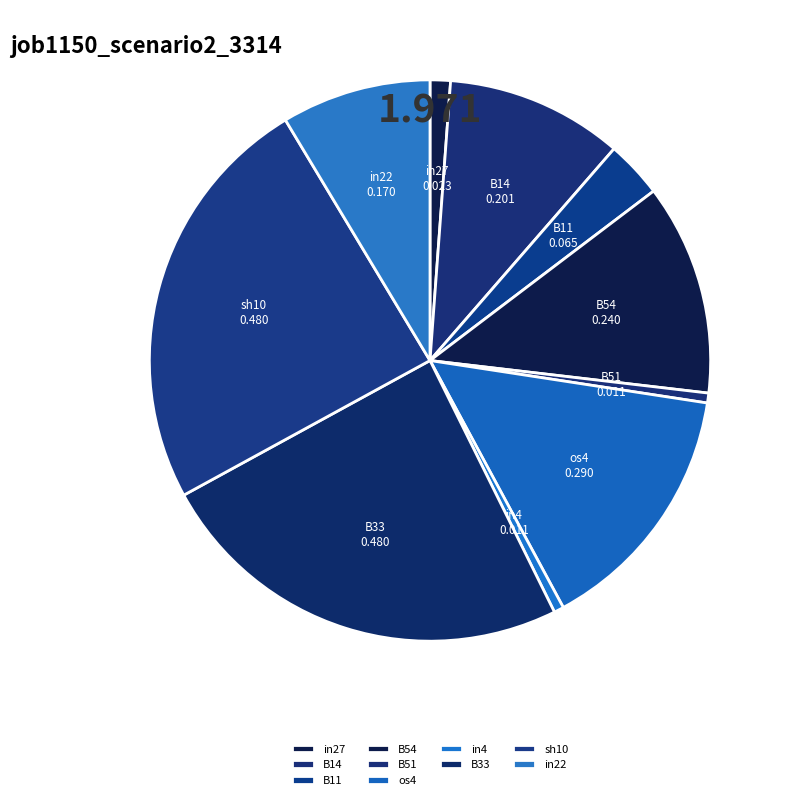

Do sh10 and B14 together represent more than half of the pie?

No